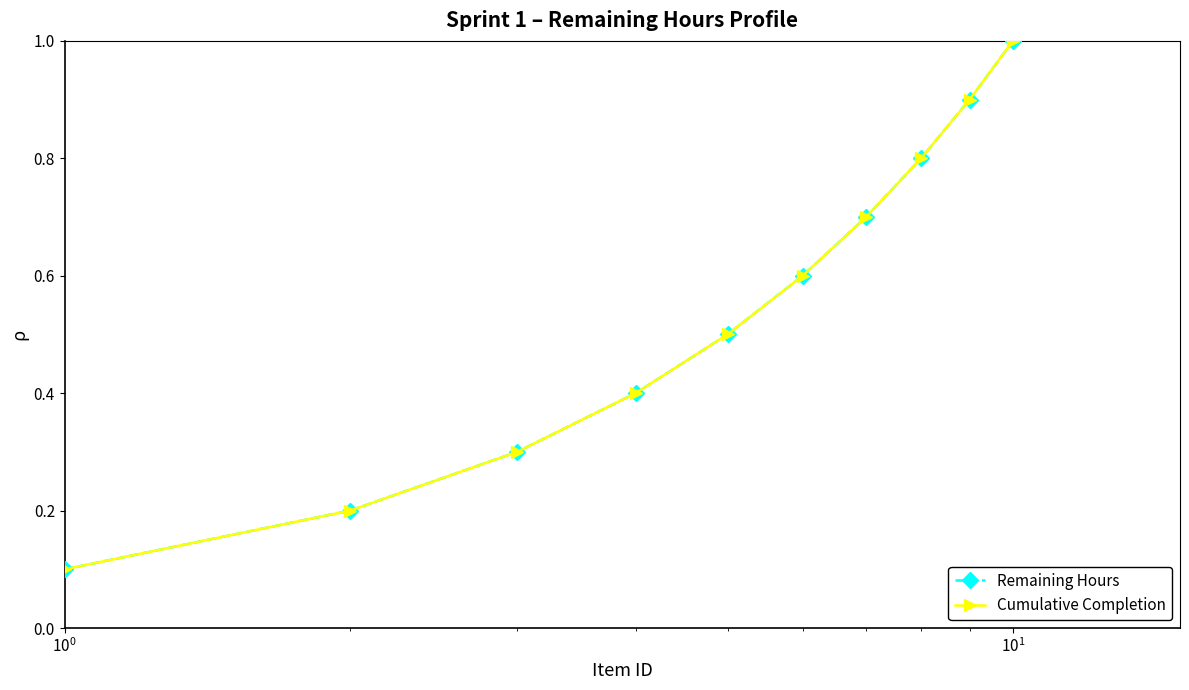

True or false: Cumulative Completion and Remaining Hours cross at least once.

False